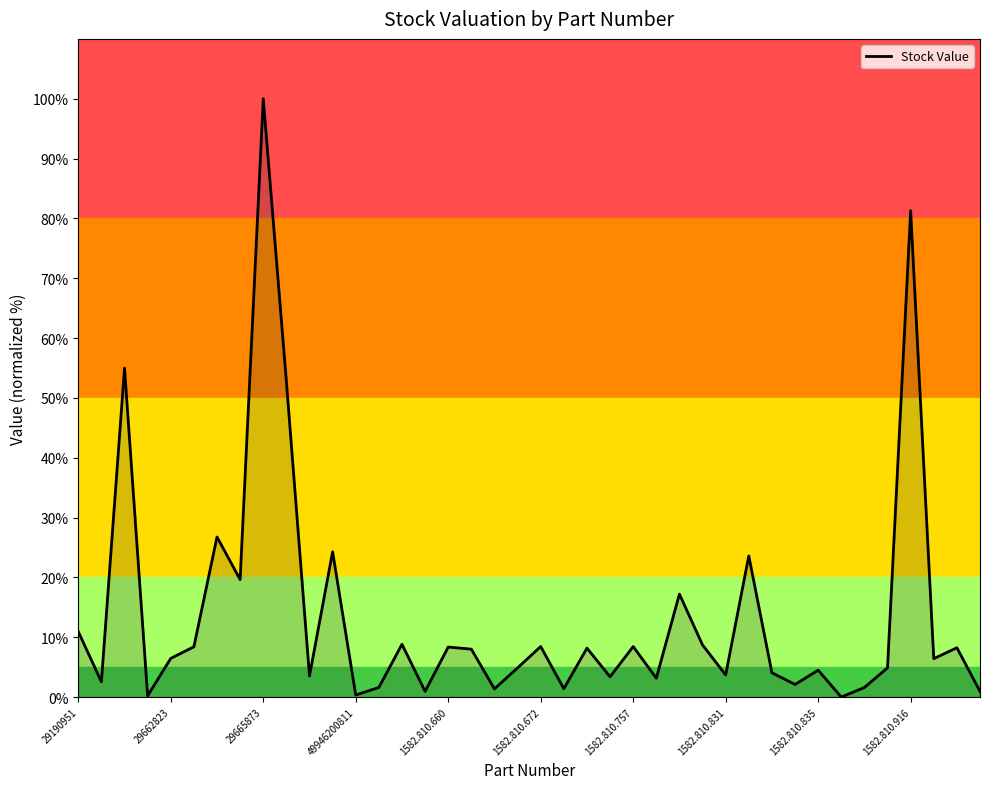

The value at 1582.810.660 is 8.4. True or false?

True